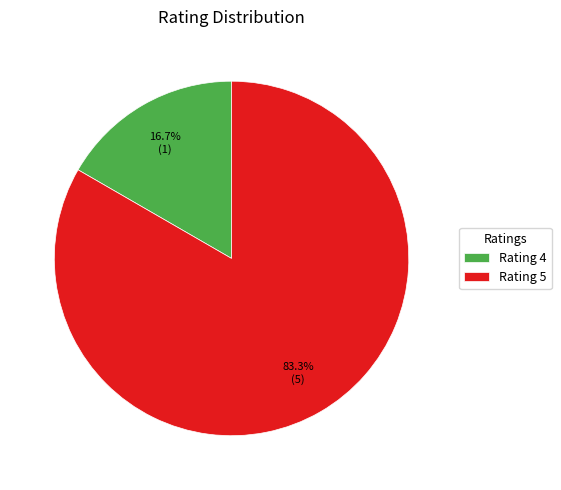

Is the sum of Rating 4 and Rating 5 greater than half?

Yes